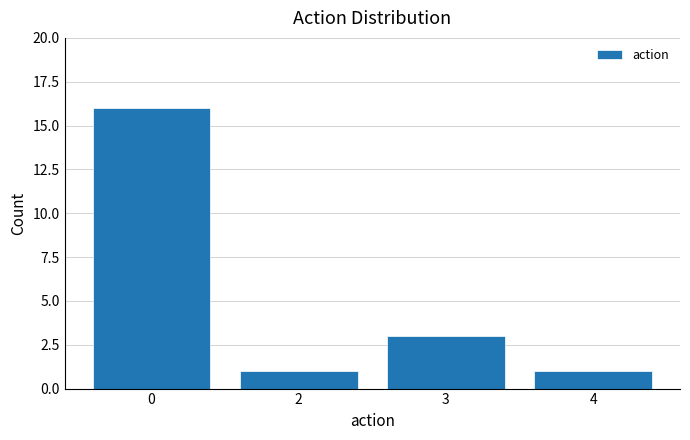

What is the smallest value displayed?

1